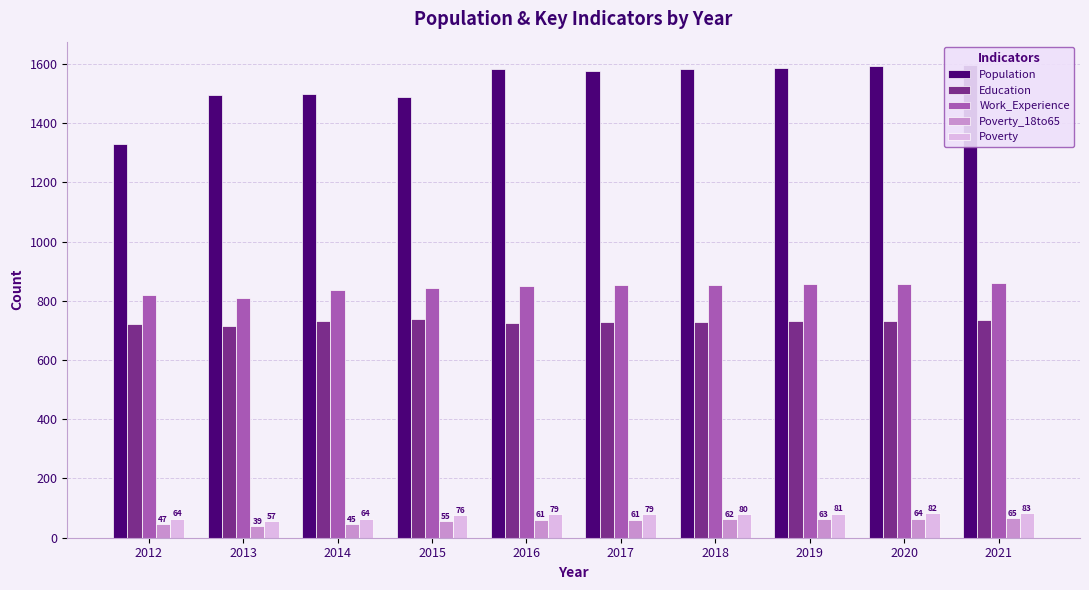

At which label does Education first exceed 731?

2014